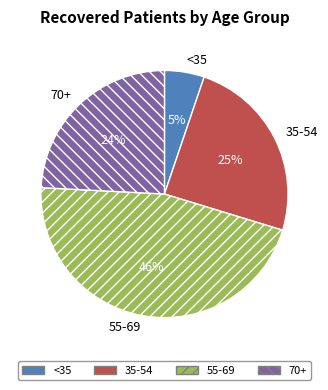

Approximately how many times larger is the value at 35-54 compared to 70+?

1.0